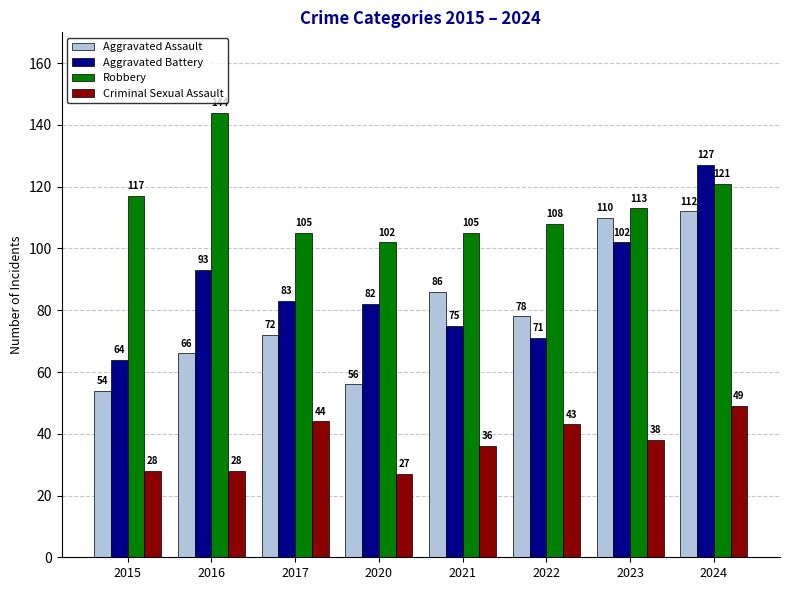

What is the difference between the Aggravated Battery values at 2021 and 2017?

8